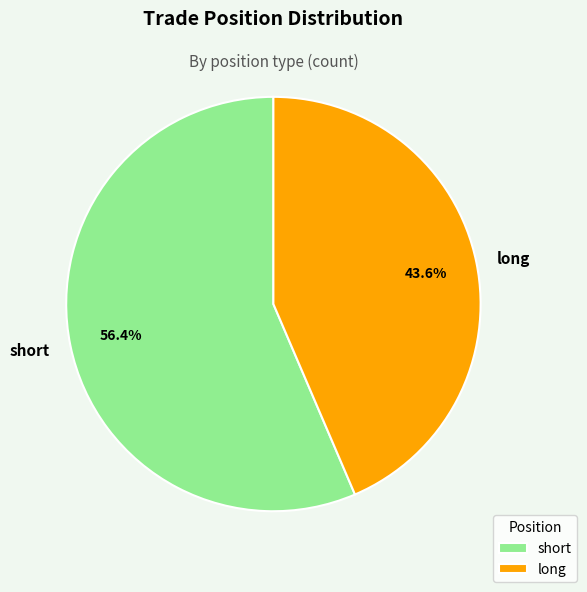

What percentage is the short slice, to the nearest percent?

56%